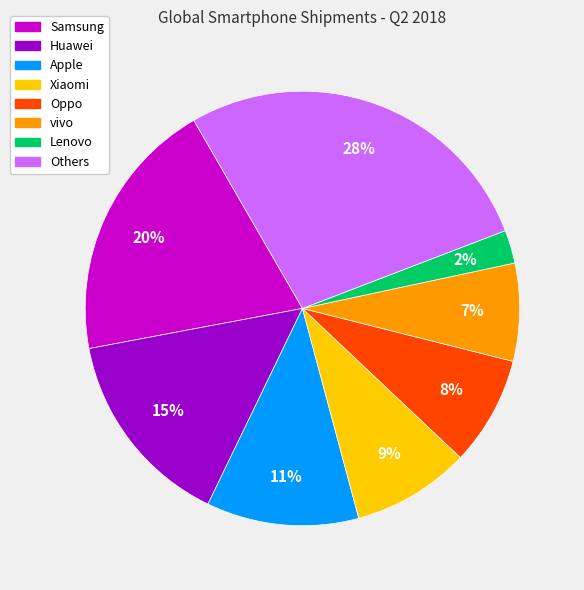

Is there a majority slice in this chart?

No